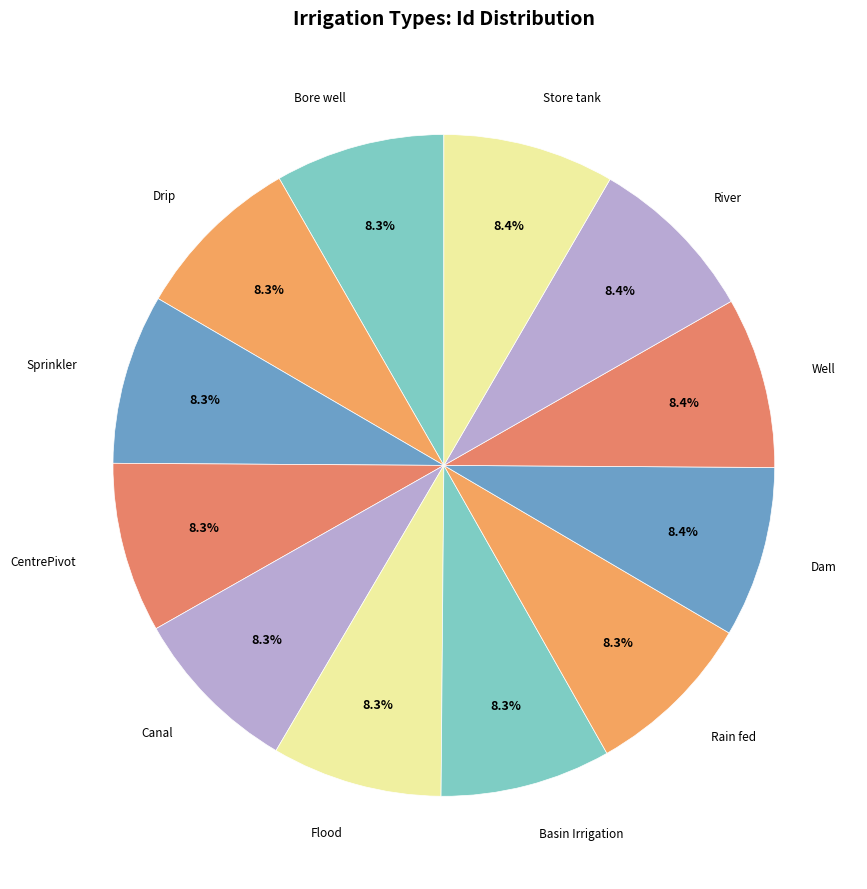

Count the number of slices in the pie.

12